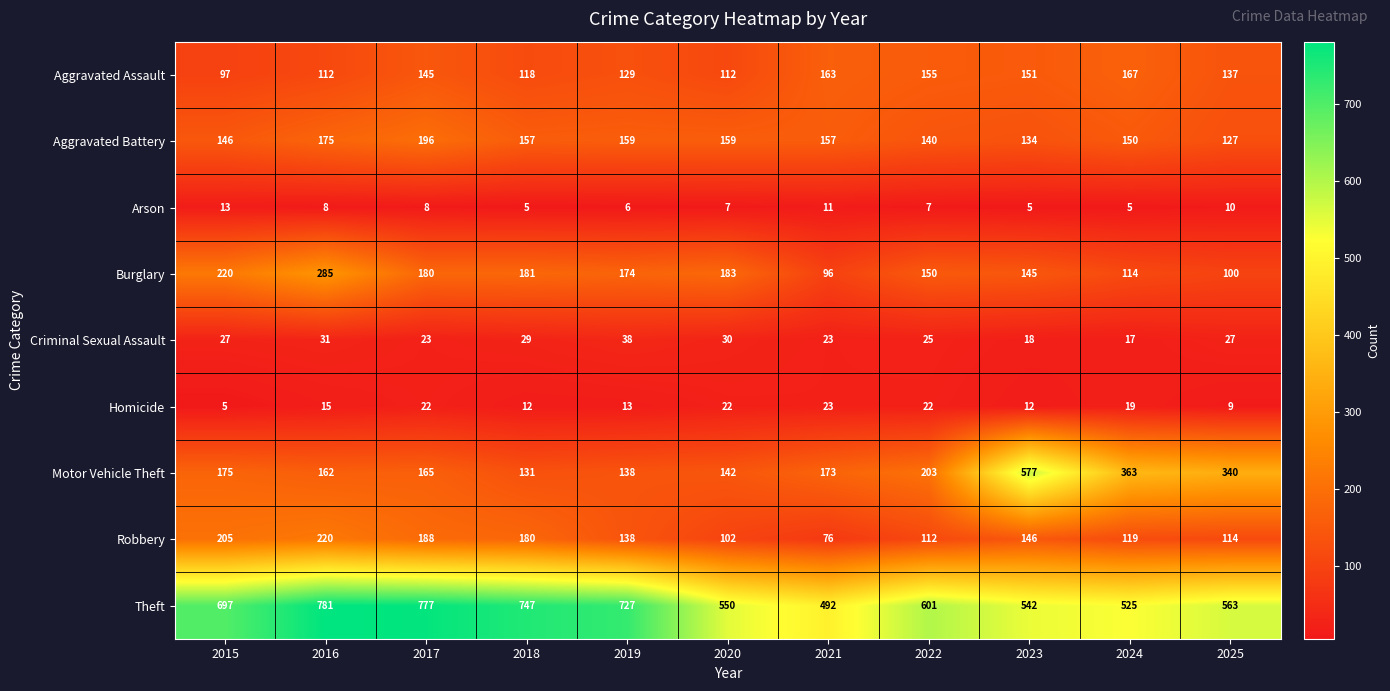

What is the maximum value for Aggravated Assault?

167